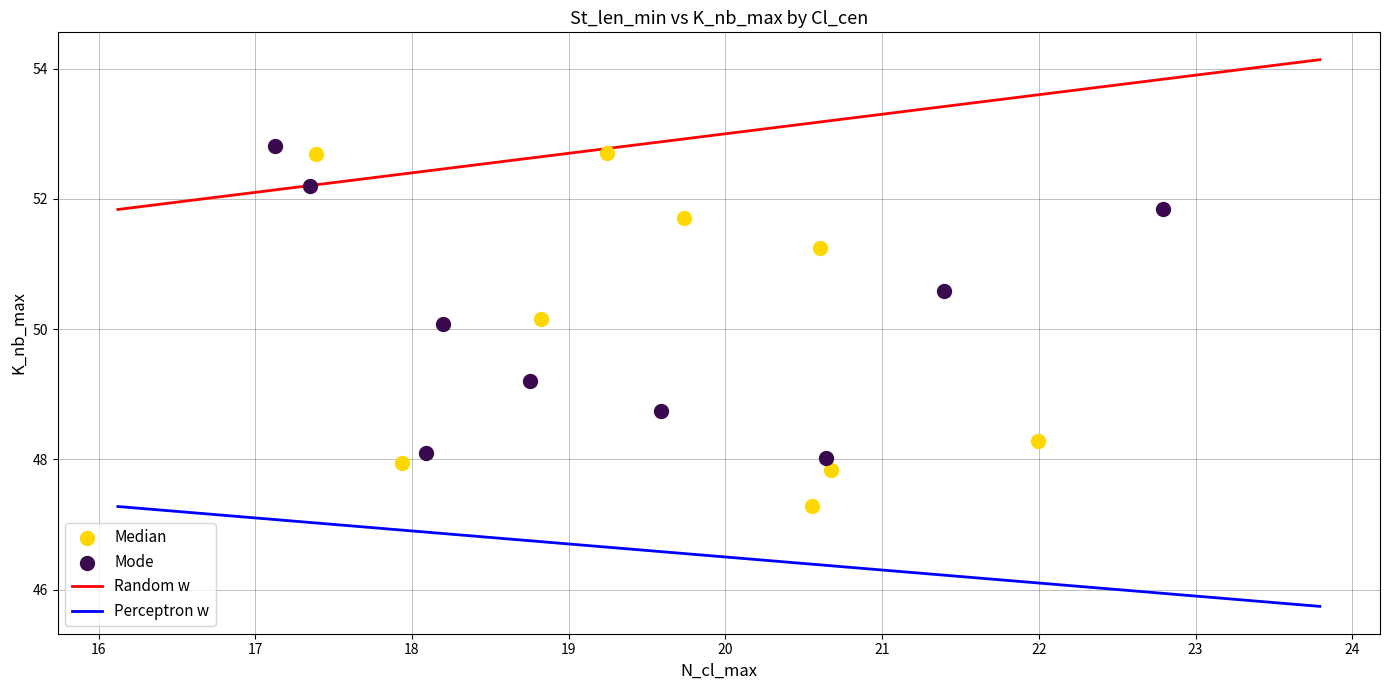

Which series contains the highest Y value?

Mode